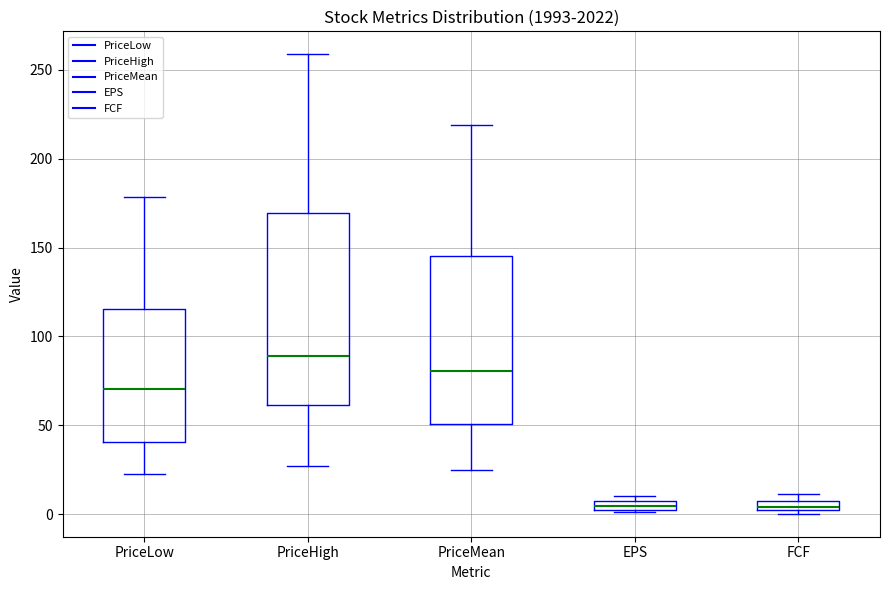

Where does the median line of the box for EPS sit on the y-axis? The values are not printed on the chart, so give them approximately, as read against the axis.

5